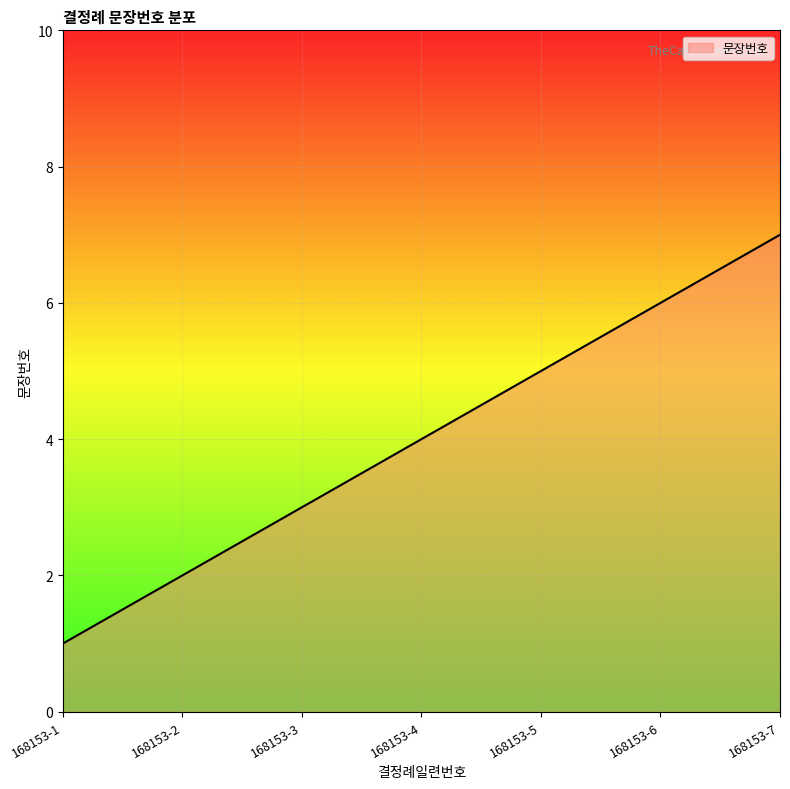

Reading left to right, list all the values displayed in this chart.

1	2	3	4	5	6	7